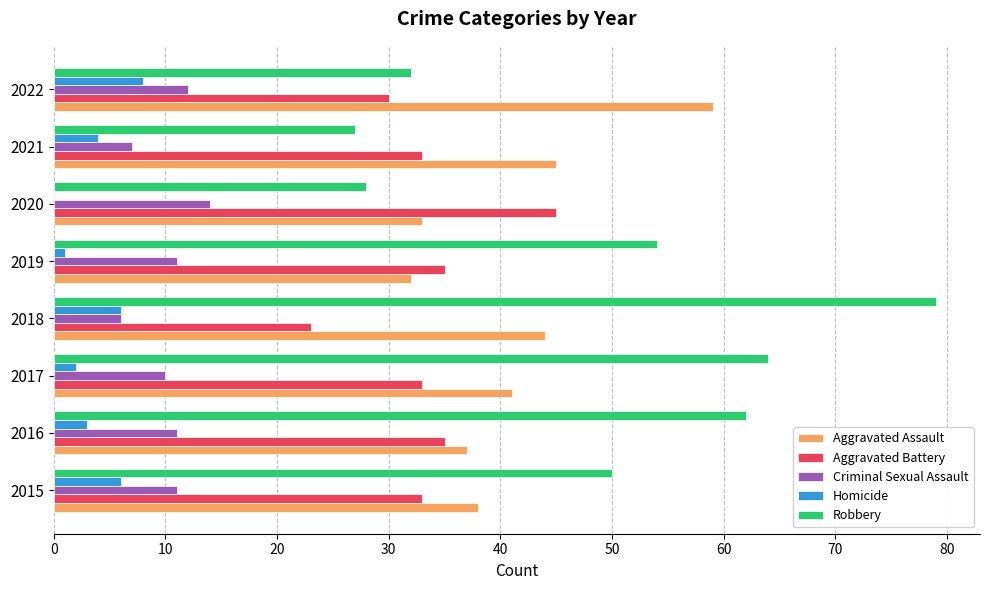

The value of Aggravated Battery at 2016 is 35. True or false?

True